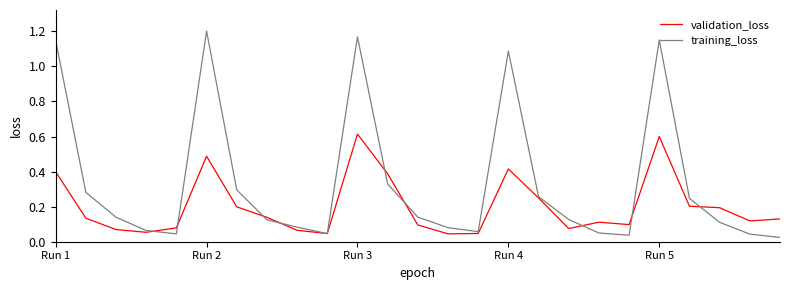

Which series has the largest range (max minus min)?

training_loss